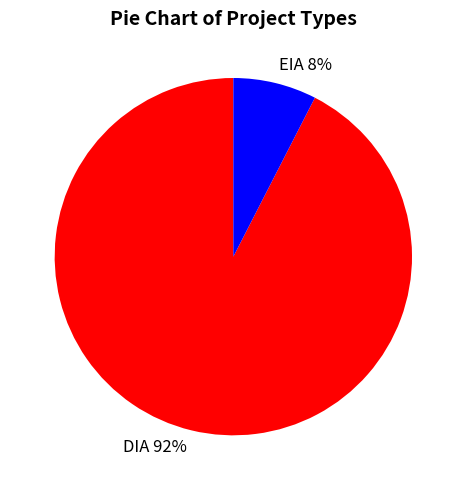

The DIA slice represents 84% of the pie. True or false?

False